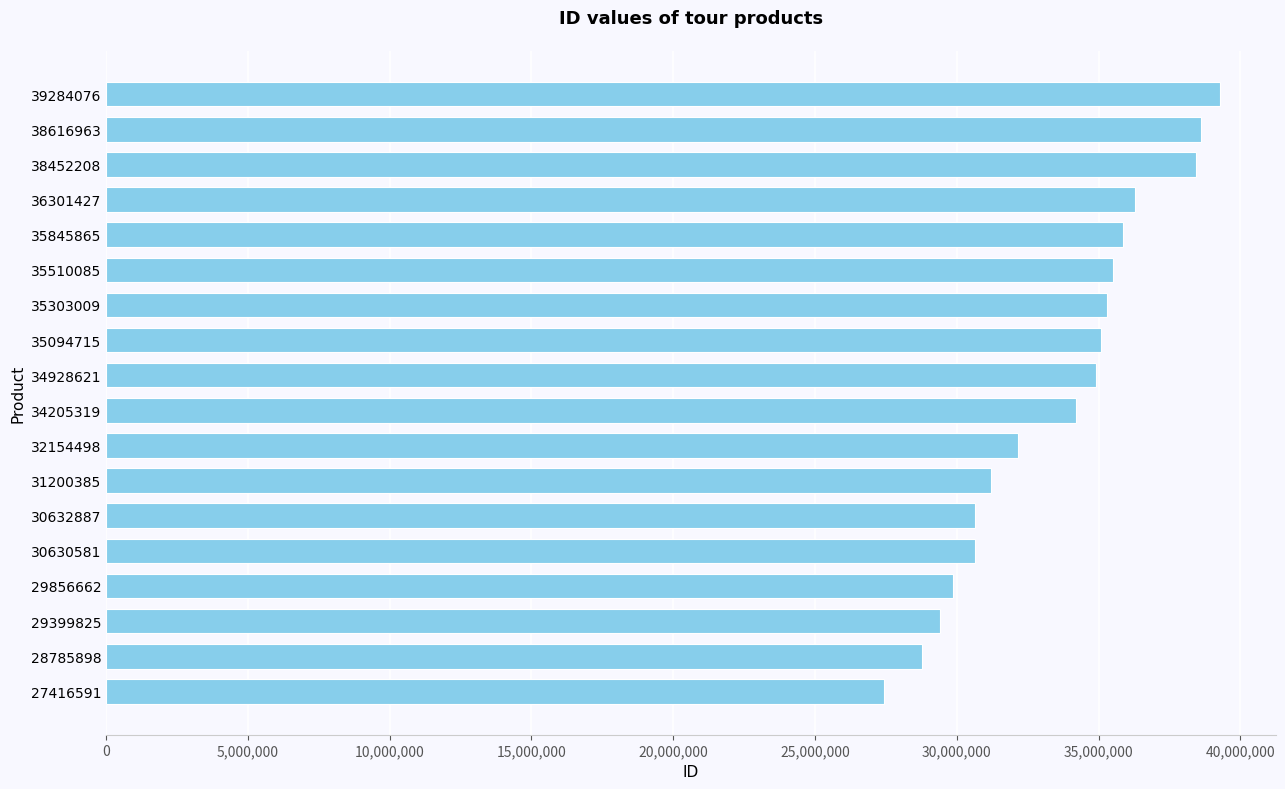

What is the average value?

33534423